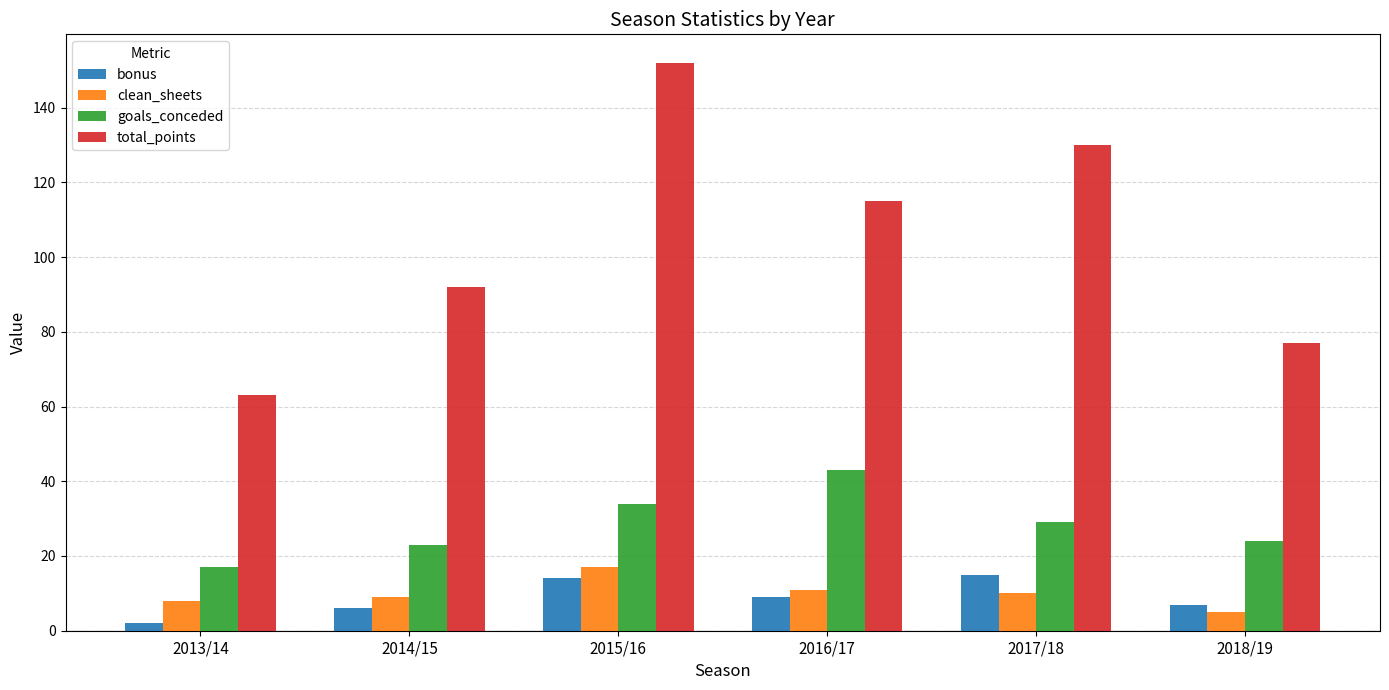

Between 2014/15 and 2017/18, which series saw the biggest shift?

total_points